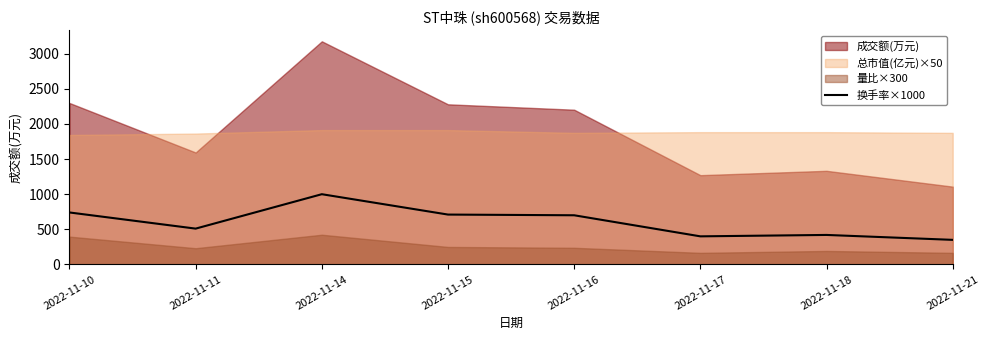

How many points are lower than both their immediate neighbors (excluding endpoints)?

2